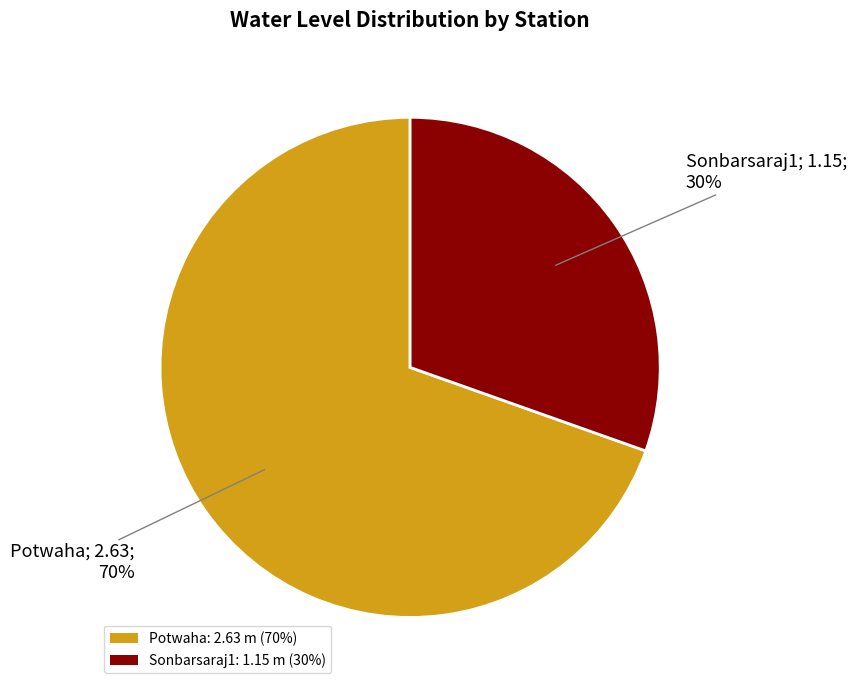

What percentage is the Potwaha slice, to the nearest percent?

70%